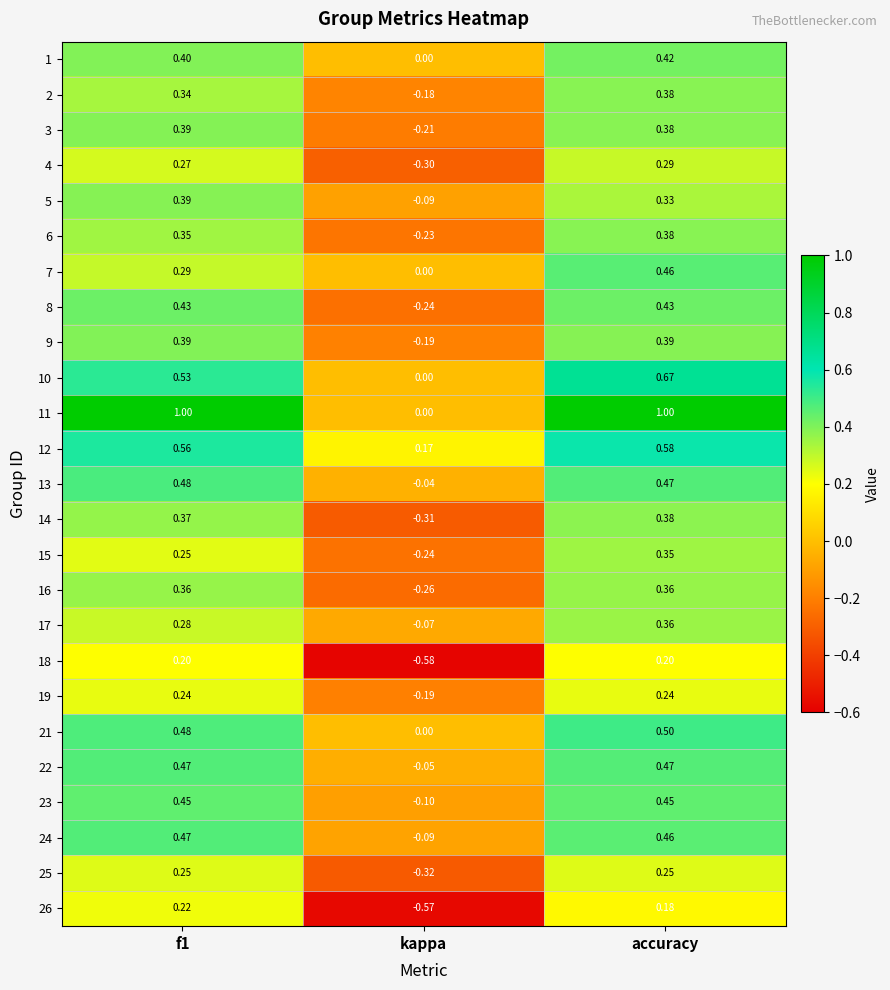

Is the value of 6 at kappa greater than the value of 11 at kappa?

No